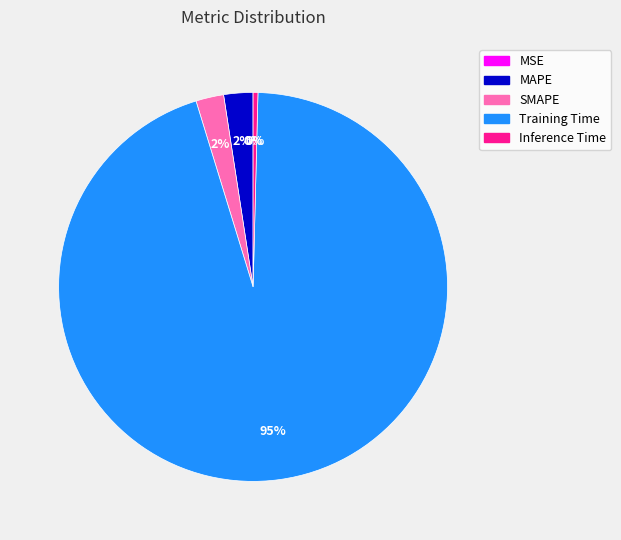

What percentage is the MAPE slice, to the nearest percent?

2%